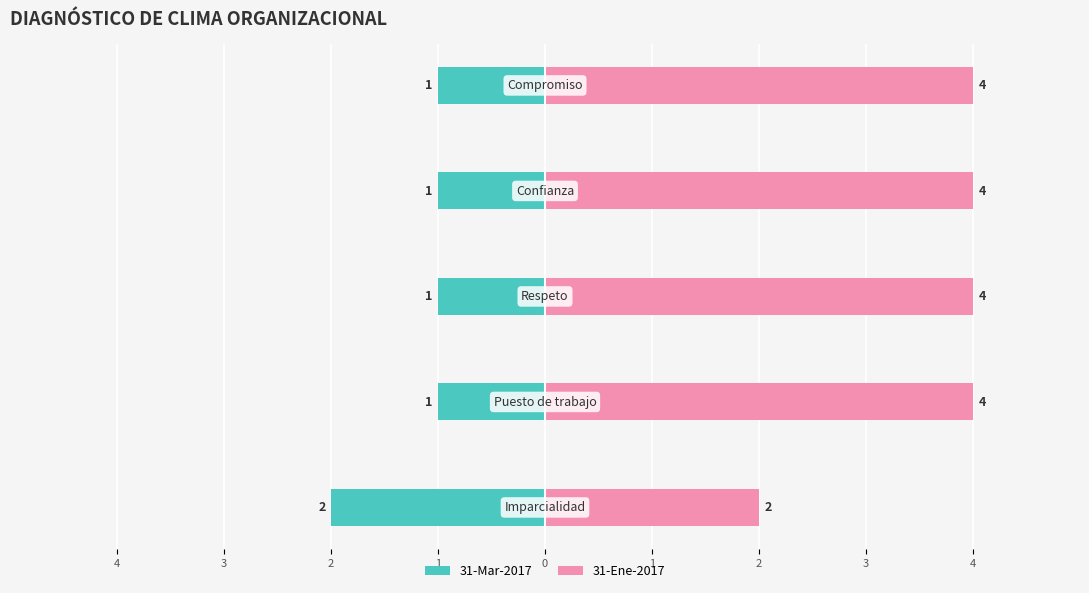

At 2, list the series in order from smallest to largest.

31-Mar-2017, 31-Ene-2017